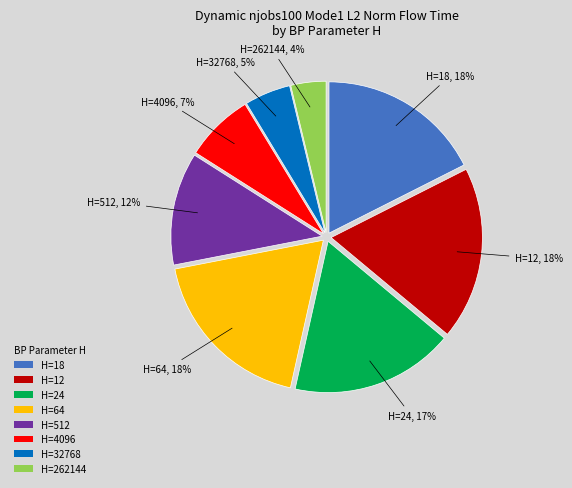

Which has a higher value, H=4096 or H=512?

H=512